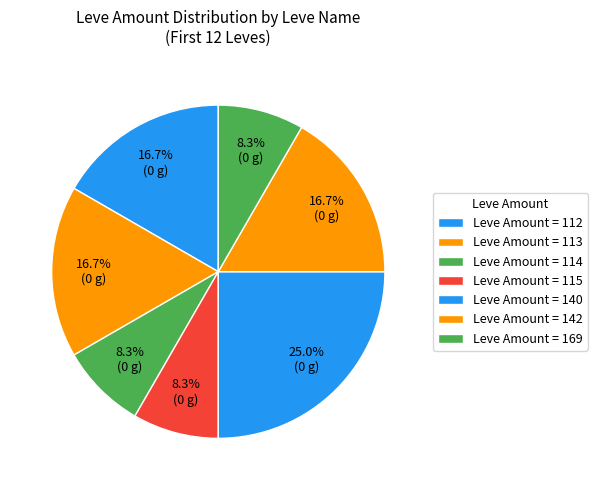

How many slices are in this pie chart?

7